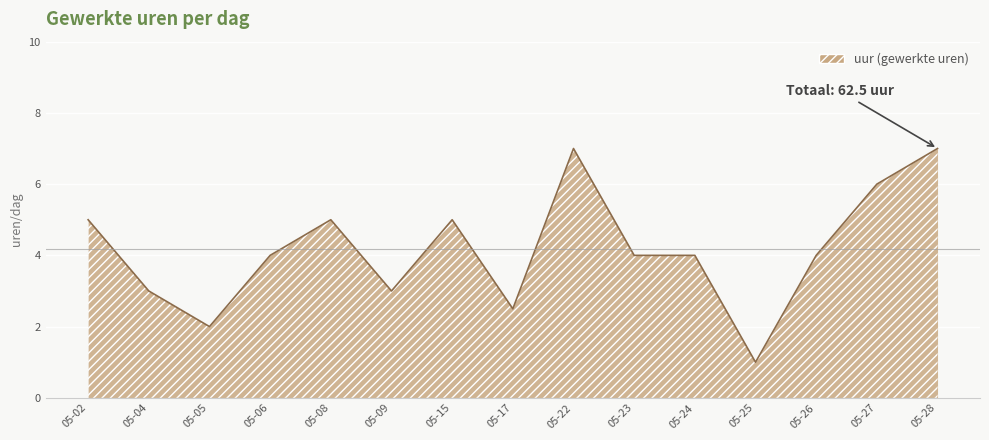

What is the difference between the maximum and minimum values?

6.0